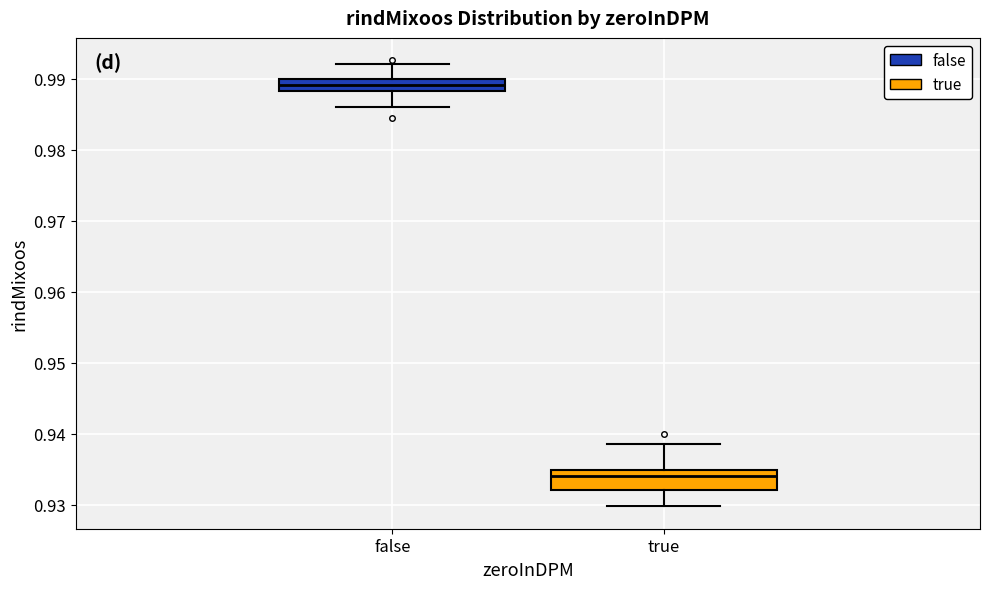

Reading left to right, read every box against the y-axis: the position of its median line, the range the box covers, and the ends of its whiskers. The values are not printed on the chart, so give them approximately, as read against the axis.

false: median 0.989, box 0.988 to 0.990, whiskers 0.986 to 0.992
true: median 0.934, box 0.932 to 0.935, whiskers 0.930 to 0.939